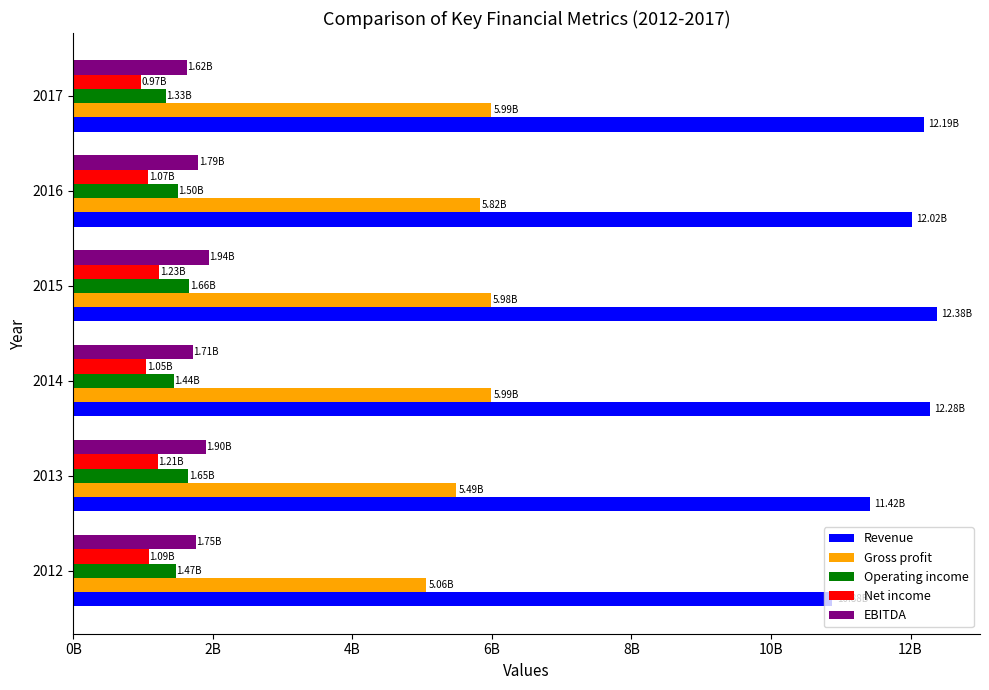

What are all the series names shown in the legend?

Revenue, Gross profit, Operating income, Net income, EBITDA